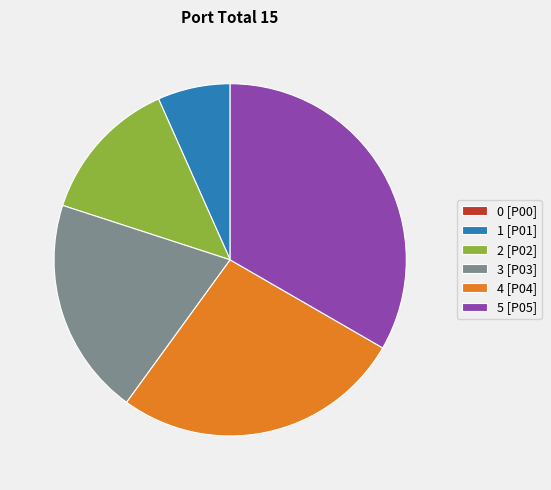

What is the ratio of the value at 1 [P01] to the value at 2 [P02]?

0.5